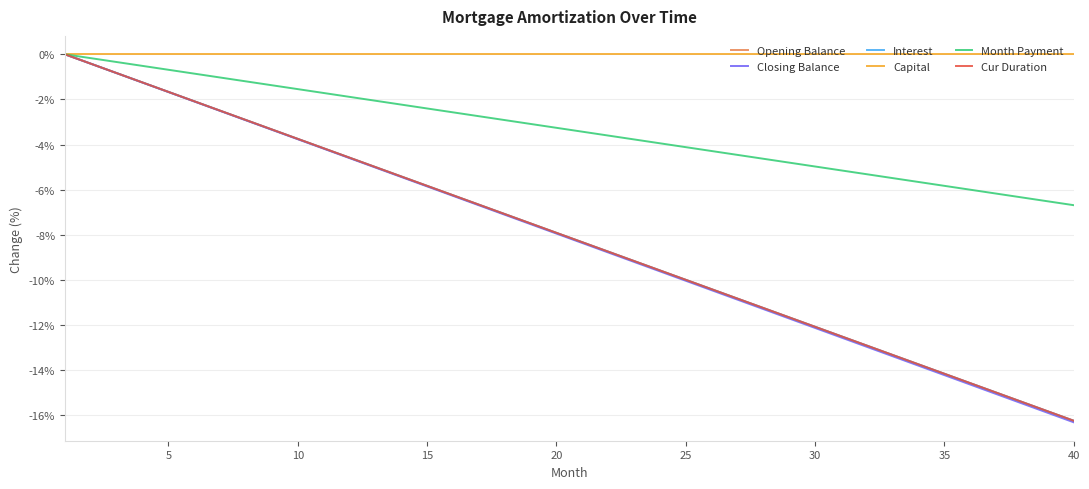

Which series has the largest total across all categories?

Capital